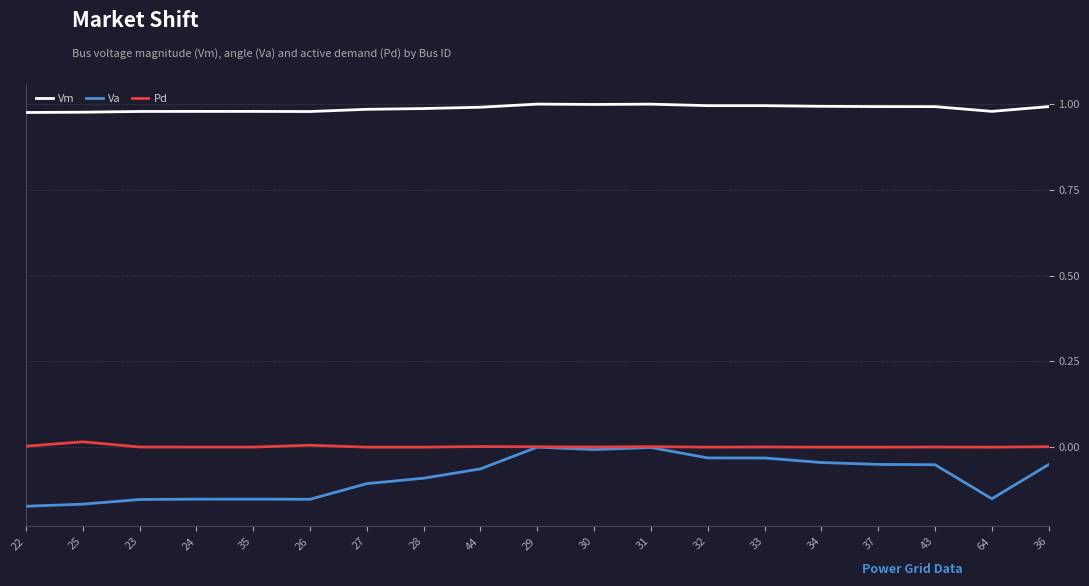

What are all the series names shown in the legend?

Vm, Va, Pd